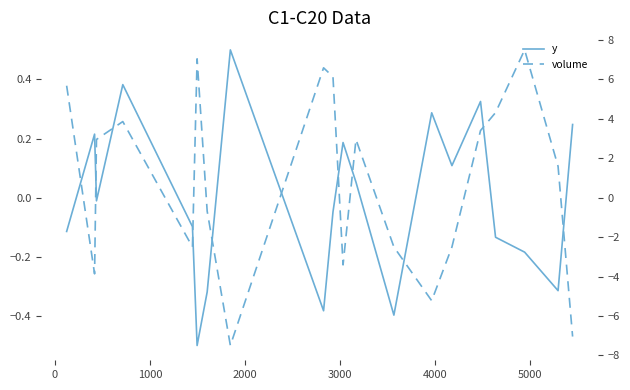

The value of y at 13 is 0.4. True or false?

False